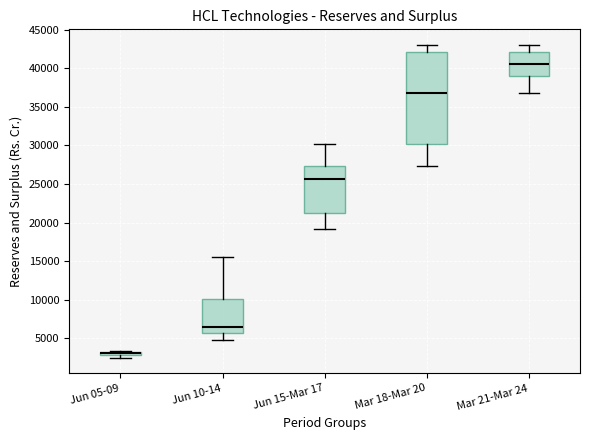

Which box has the highest median line?

Mar 21-Mar 24